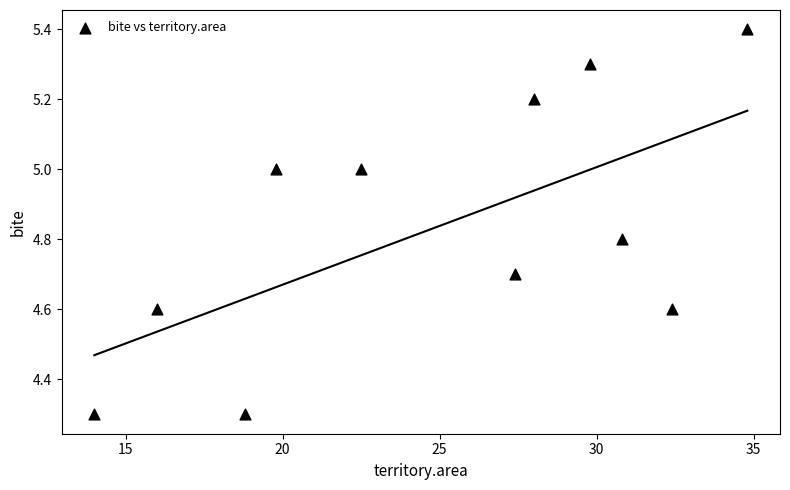

What is the average X value?

24.9